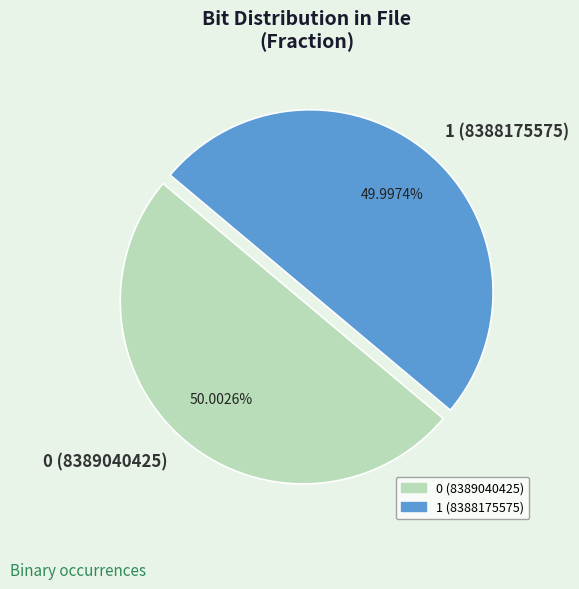

Do 0 (8389040425) and 1 (8388175575) together represent more than half of the pie?

Yes